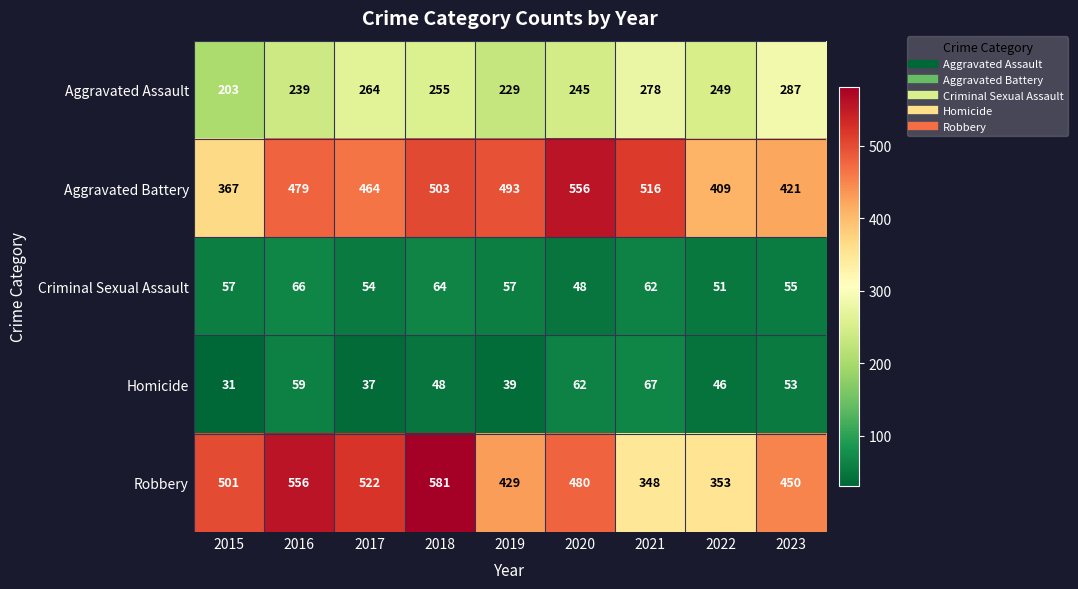

Read the Aggravated Assault value at 2018, to the nearest 5.

255